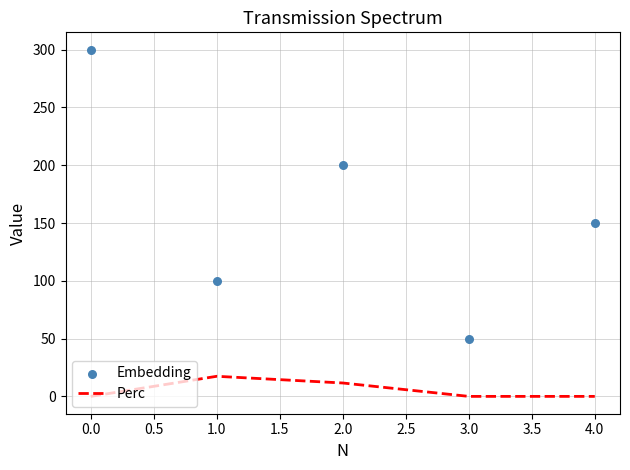

Which series reaches the minimum Y coordinate?

Perc